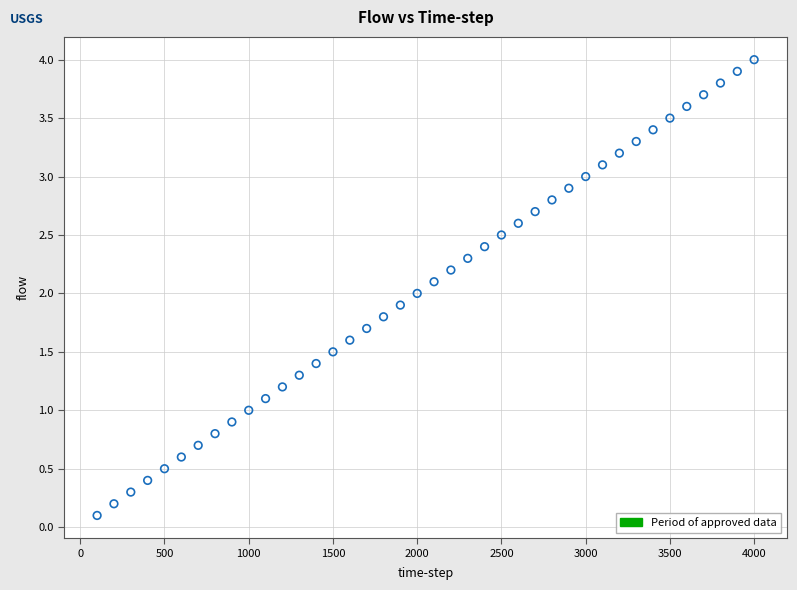

What is the range of Y values (max minus min)?

3.9